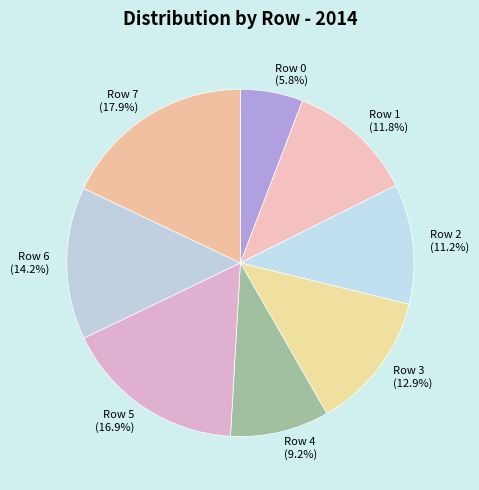

To the nearest percent, what portion does Row 6 represent?

14%